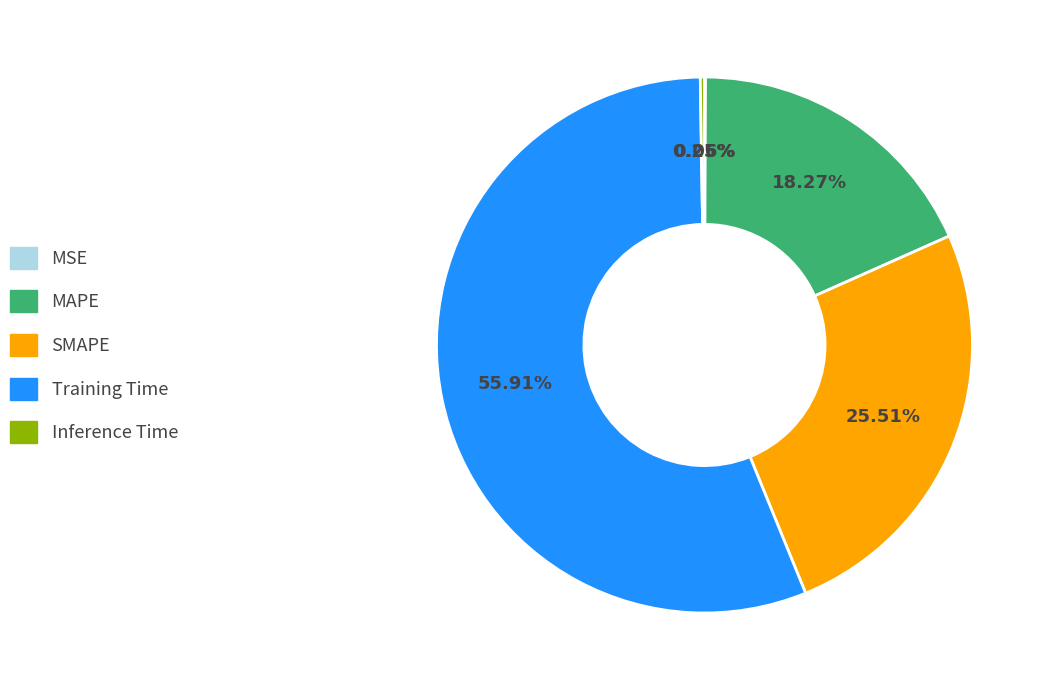

Is the sum of SMAPE and MAPE greater than half?

No